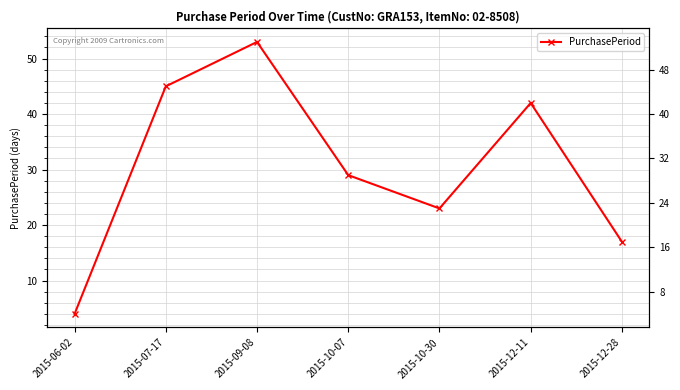

Reading left to right, extract all data points from this chart.

4	45	53	29	23	42	17